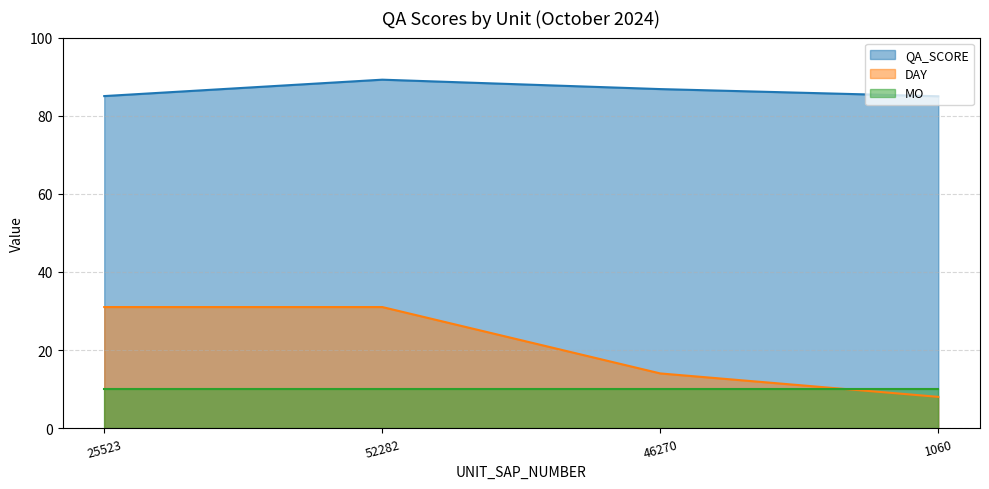

Rank the series by their maximum value, from lowest to highest.

MO, DAY, QA_SCORE